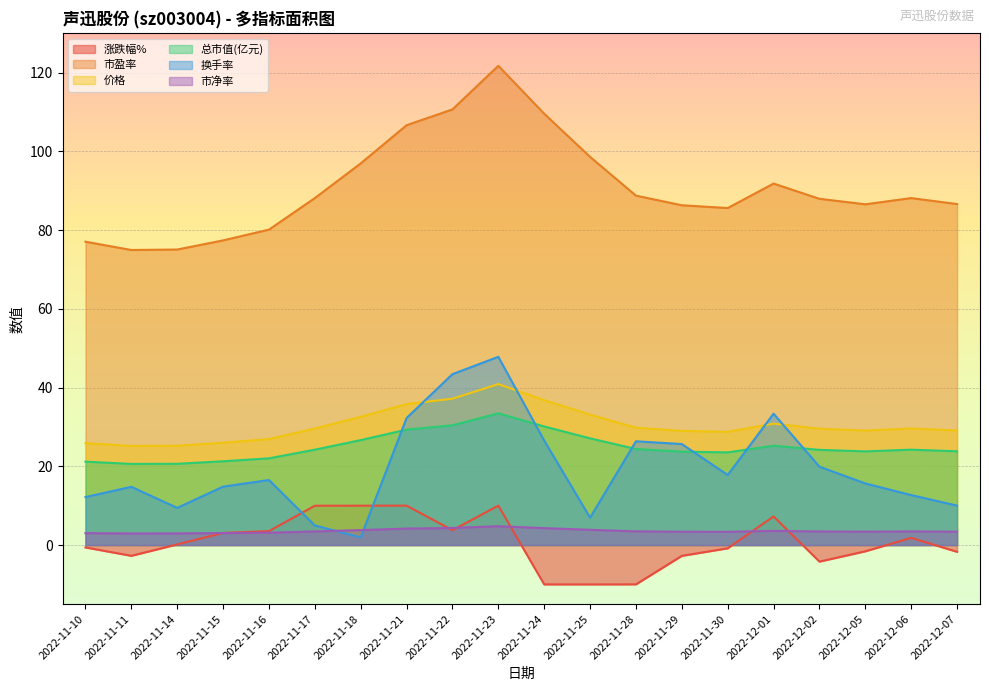

True or false: 价格 and 涨跌幅% intersect in this chart.

False